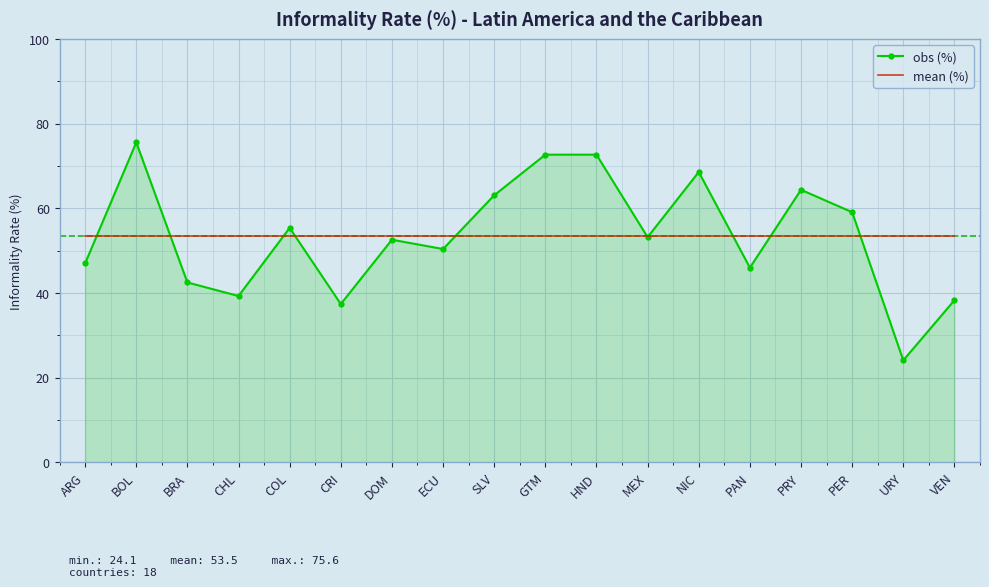

Which category has the lowest value across all series?

URY